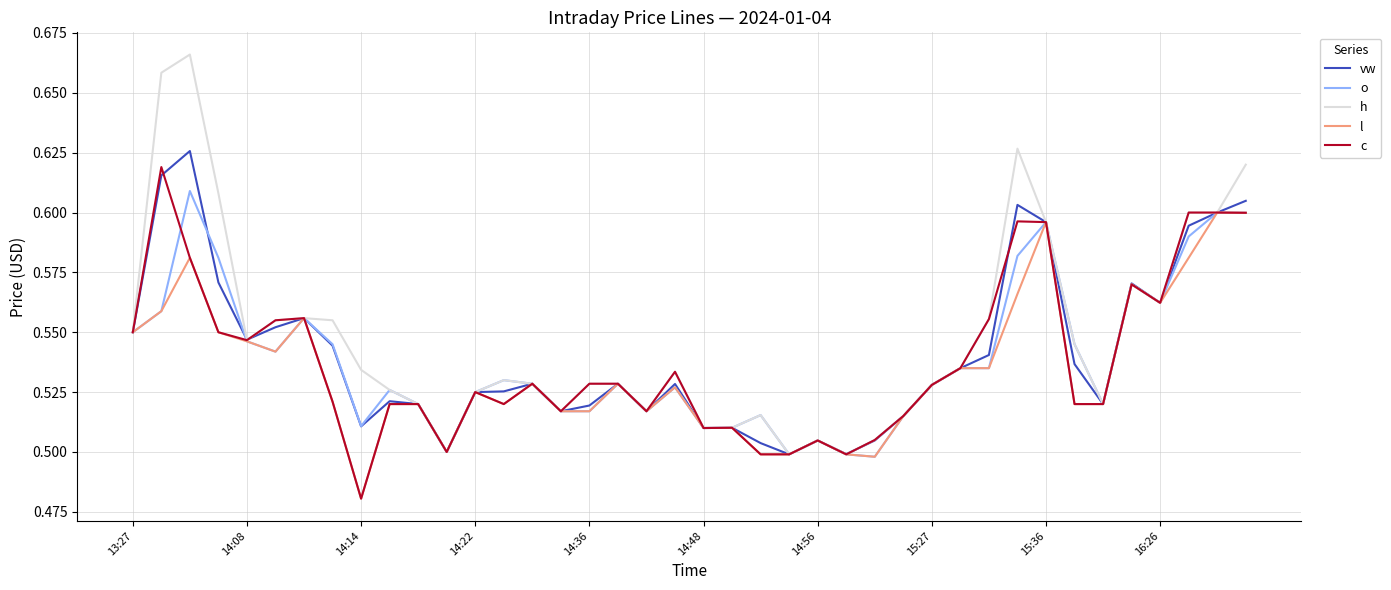

Which series has the widest spread of values?

h